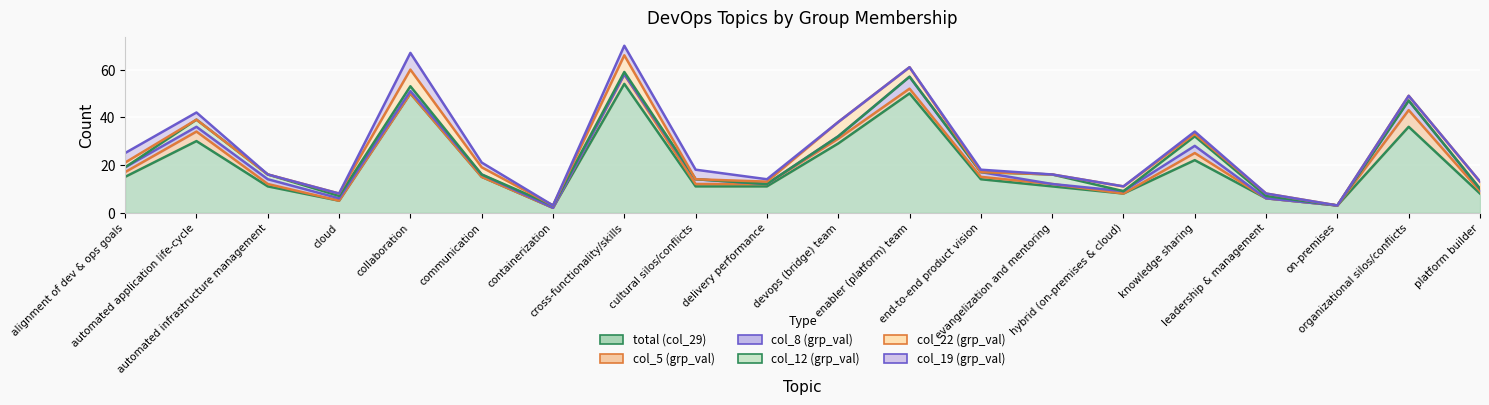

True or false: col_22 (grp_val) and col_19 (grp_val) intersect in this chart.

True